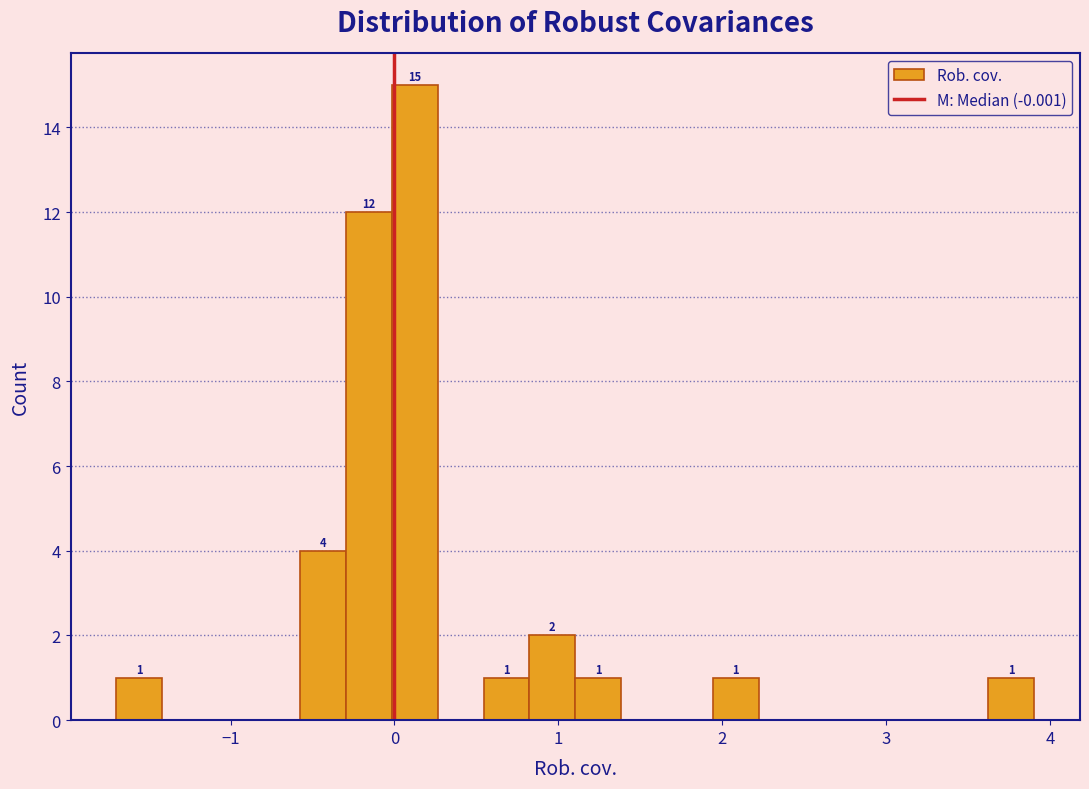

Around what value on the x-axis is the tallest bar? Give the approximate position of its centre, as read against the axis.

0.1